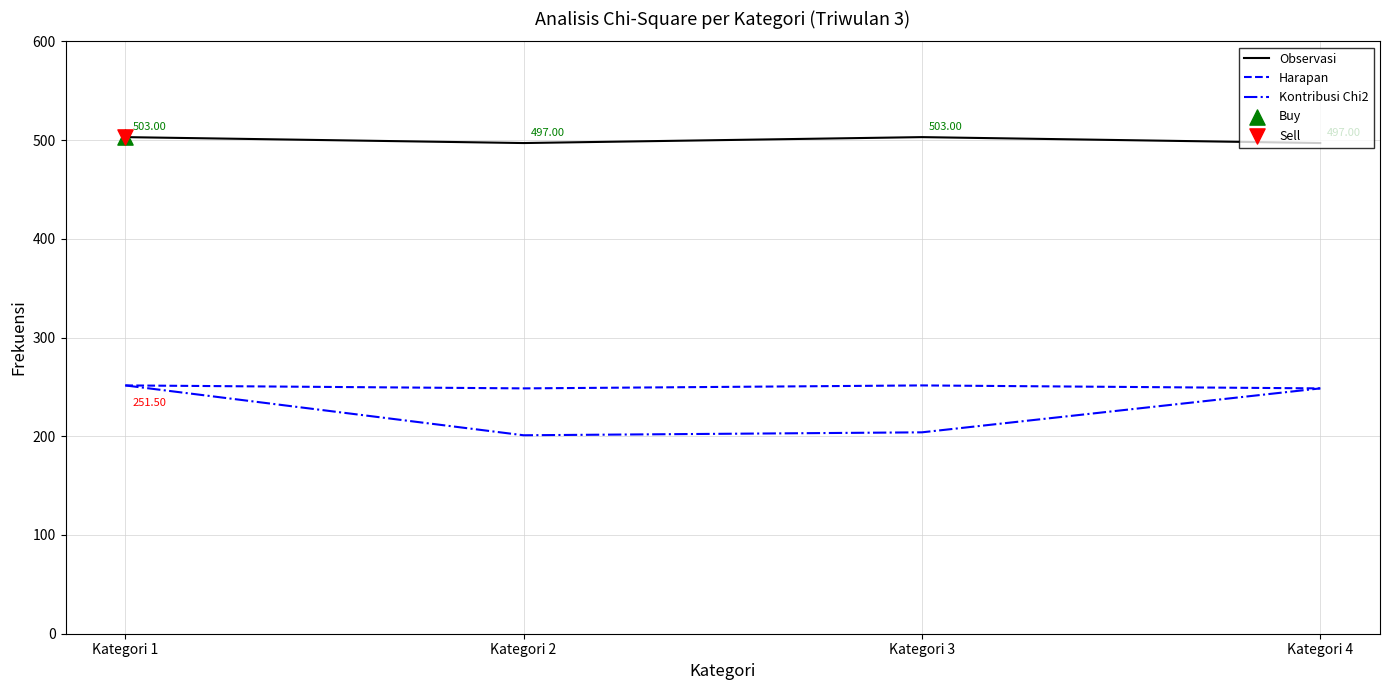

At how many categories does at least one series exceed 462?

4